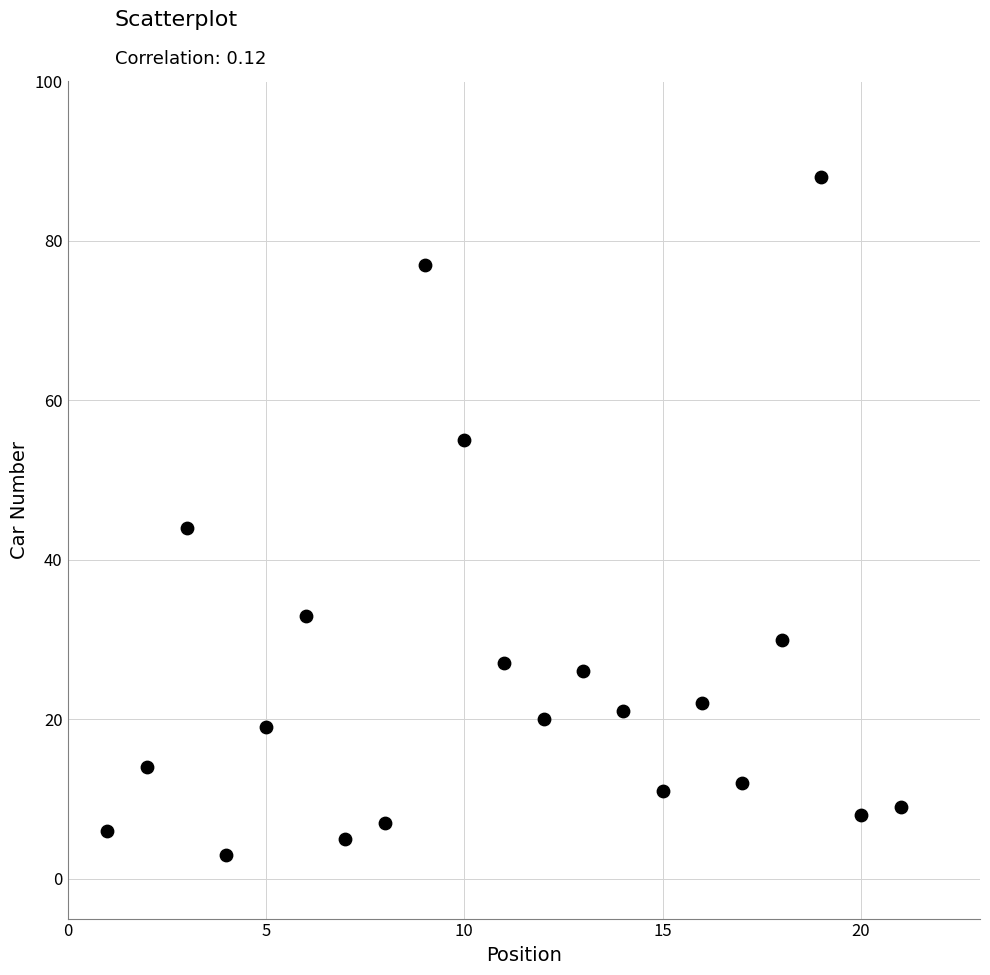

What is the range of Y values (max minus min)?

85